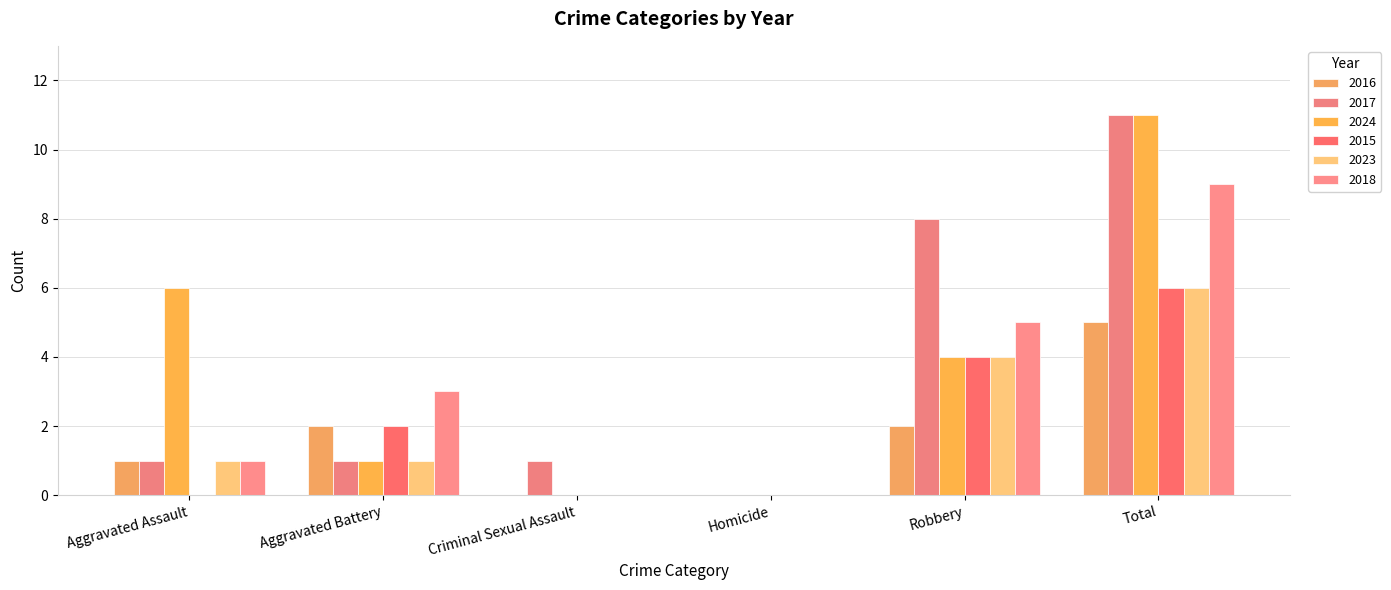

What is the value of the 2018 bar at the 6th from the left?

9